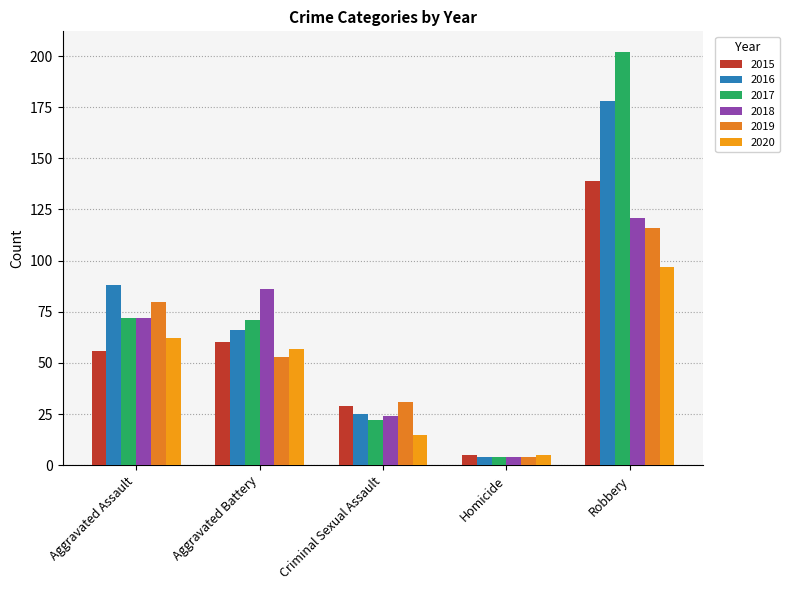

Read the 2019 value at Robbery, to the nearest 10.

120